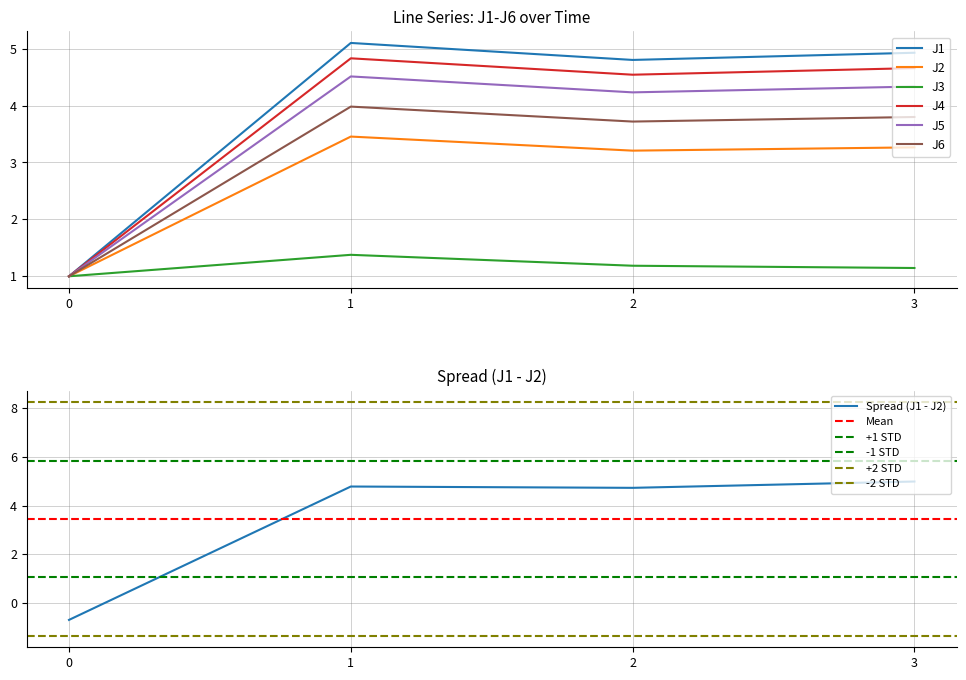

What are all the series names shown in the legend?

J1, J2, J3, J4, J5, J6